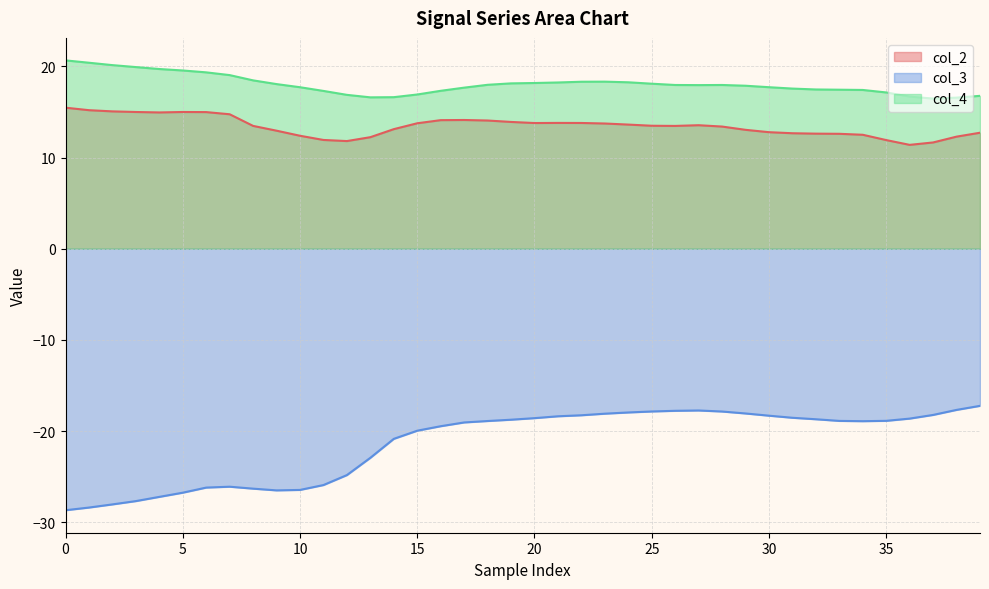

What is the maximum value for col_3?

-17.2